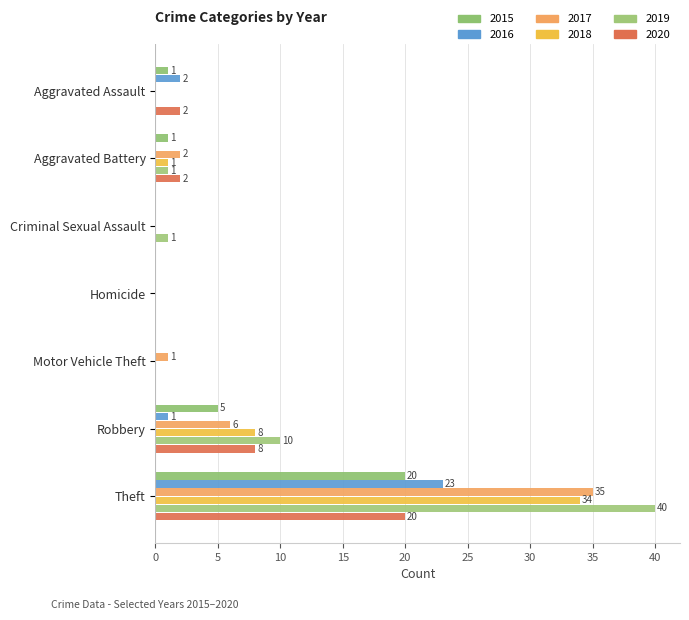

How many values in 2015 are above zero?

4